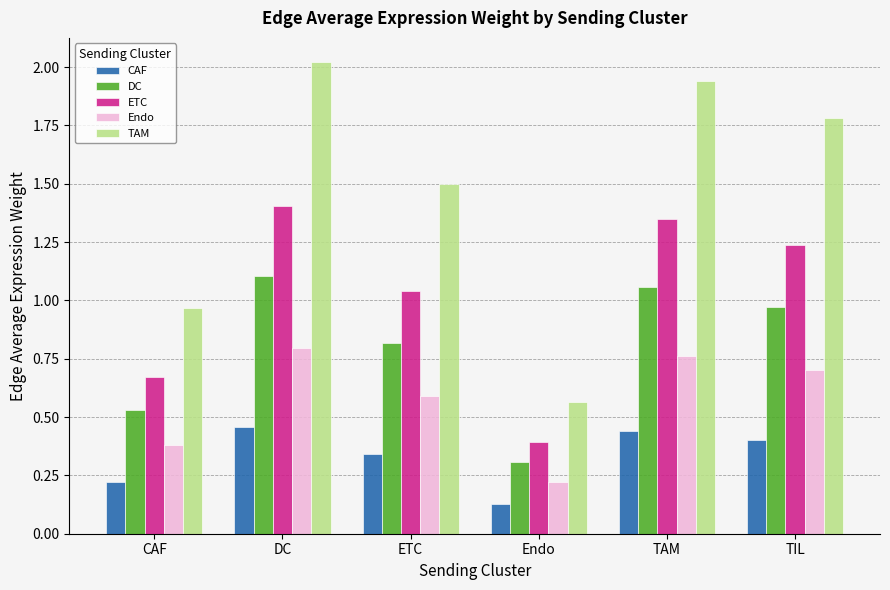

The value of ETC at CAF is 0.4. True or false?

False